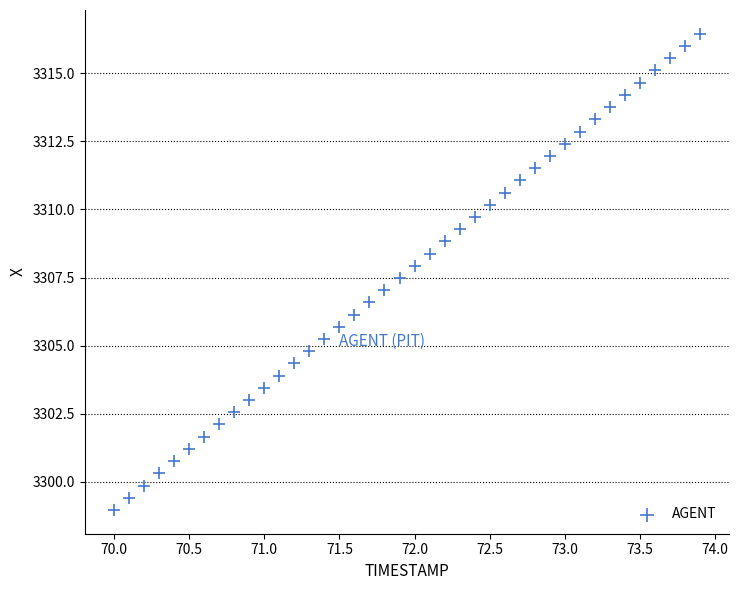

What is the range of X values (max minus min)?

3.9